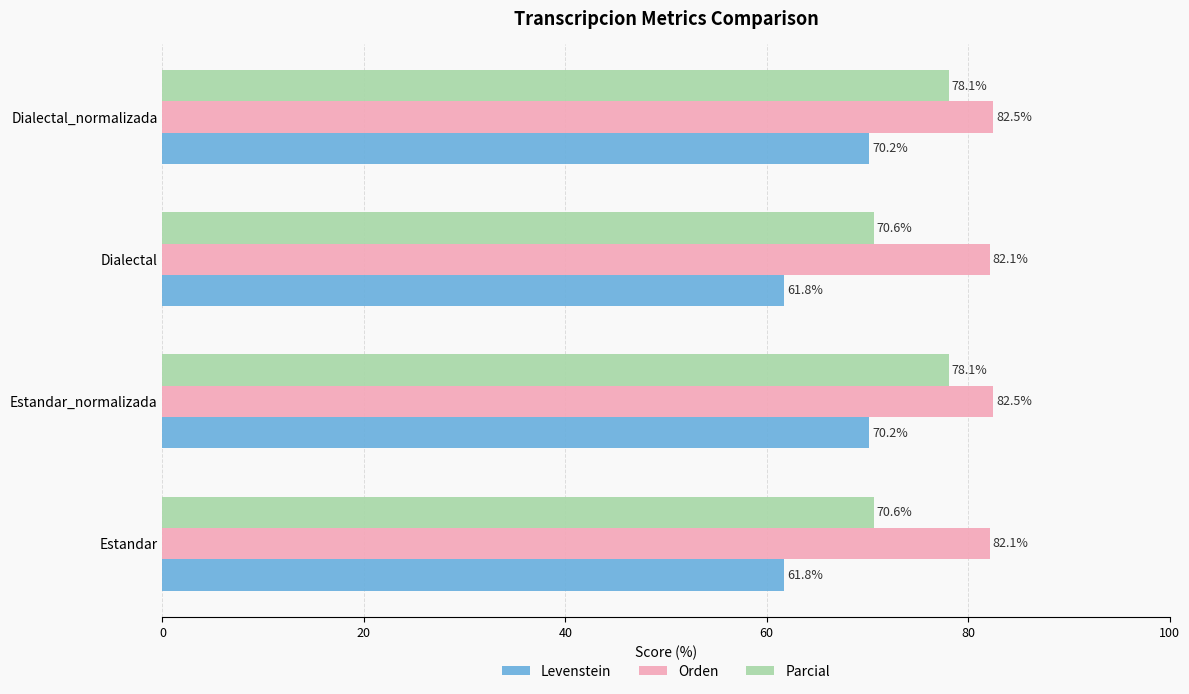

True or false: Parcial has a value of 78.1 at Dialectal_normalizada.

True